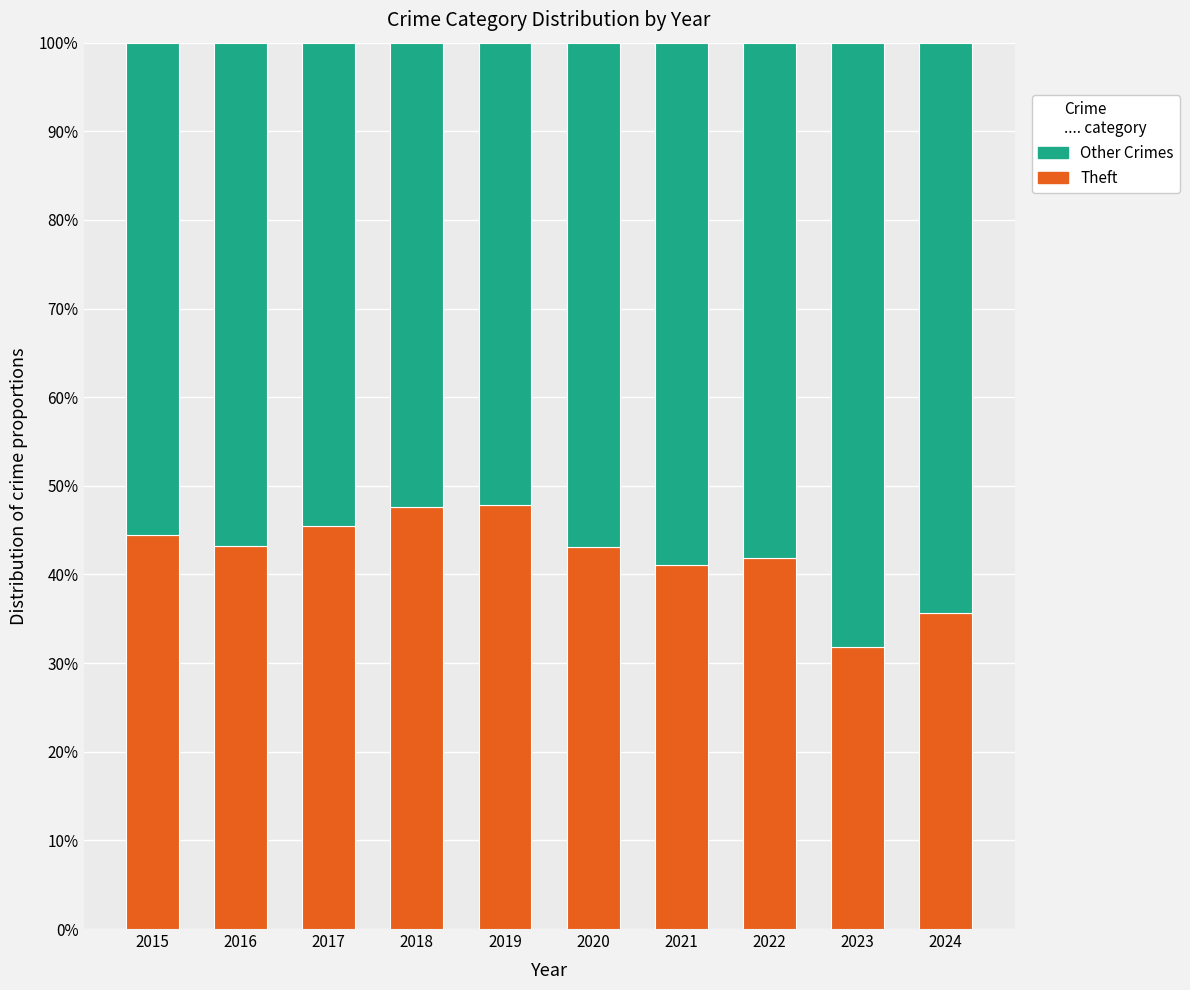

At 2016, list the series in order from largest to smallest.

Other Crimes, Theft